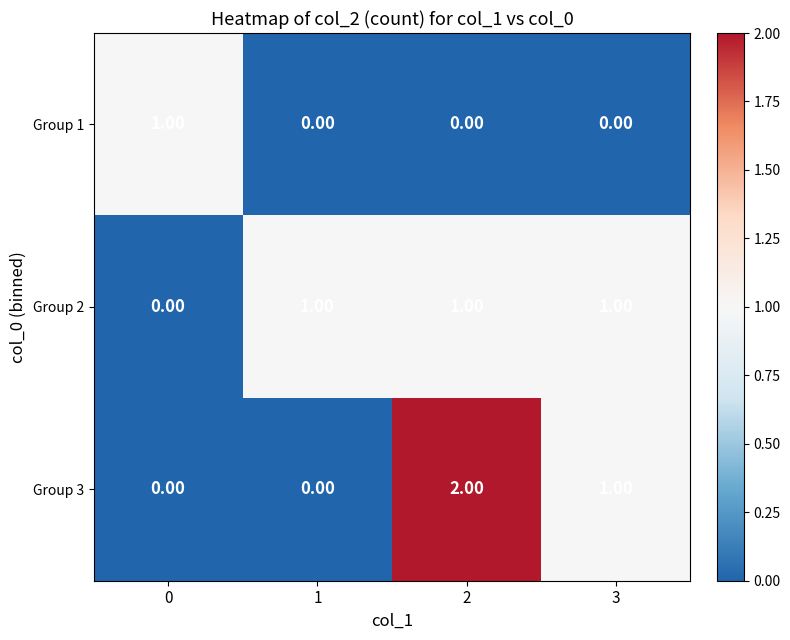

Rank the series at 2 from lowest to highest value.

Group 1, Group 2, Group 3